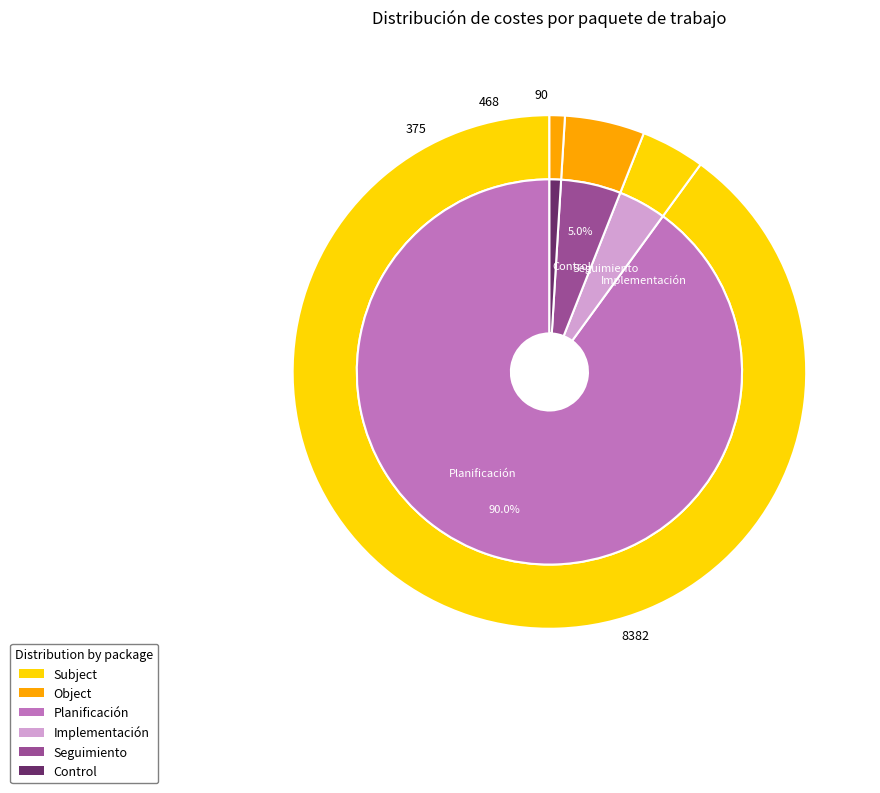

Count the number of slices in the pie.

4